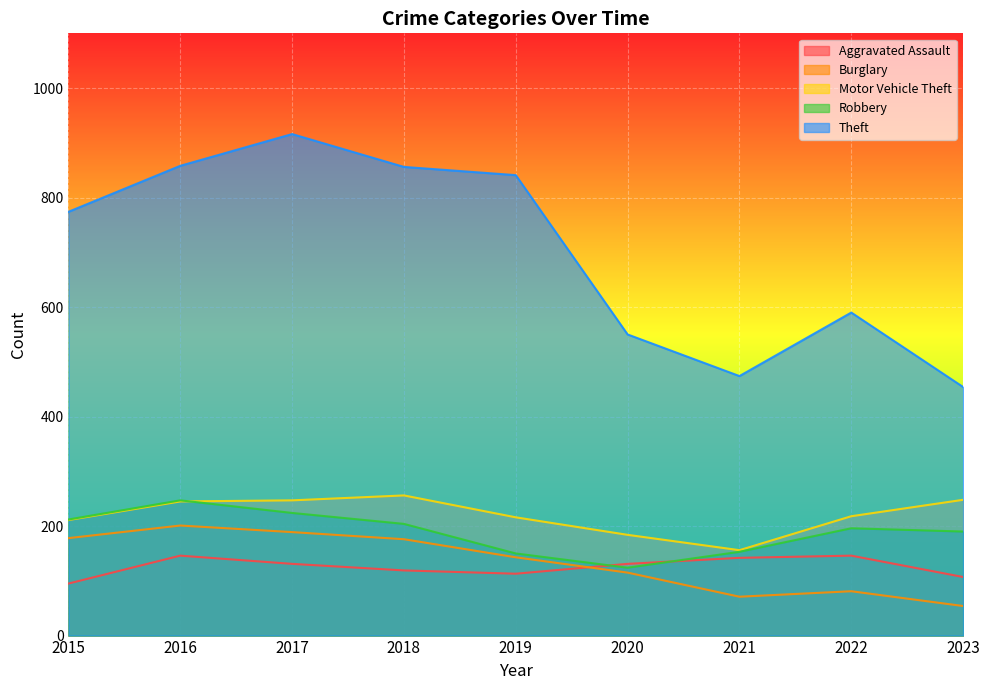

At 2022, list the series in order from smallest to largest.

Burglary, Aggravated Assault, Robbery, Motor Vehicle Theft, Theft